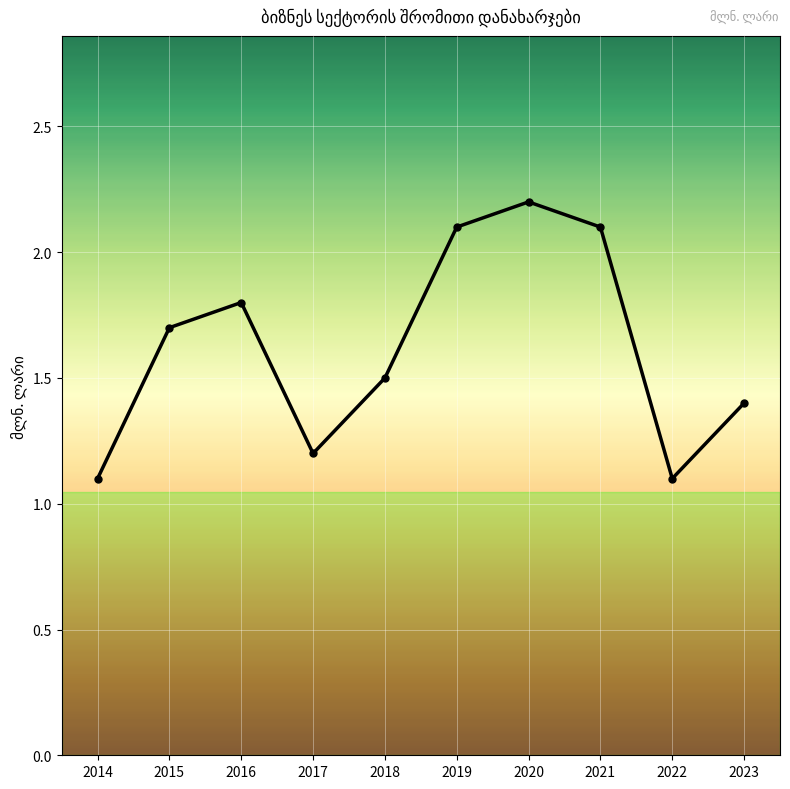

Where is the first local maximum?

2016